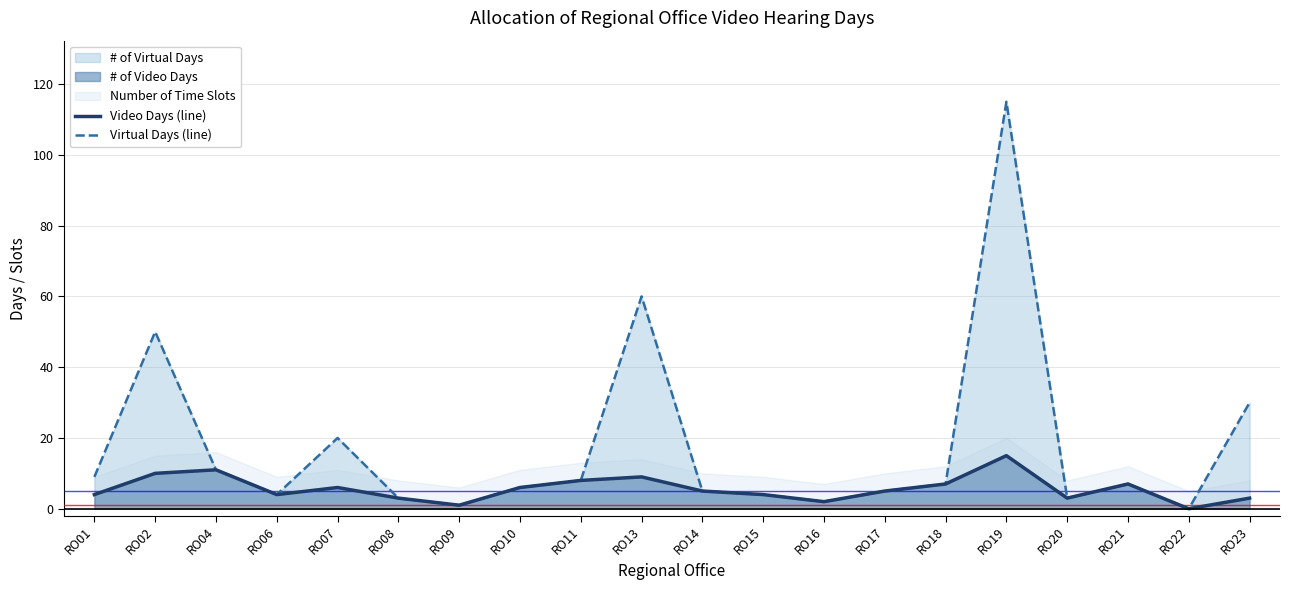

True or false: Virtual Days (line) and Video Days (line) cross at least once.

False